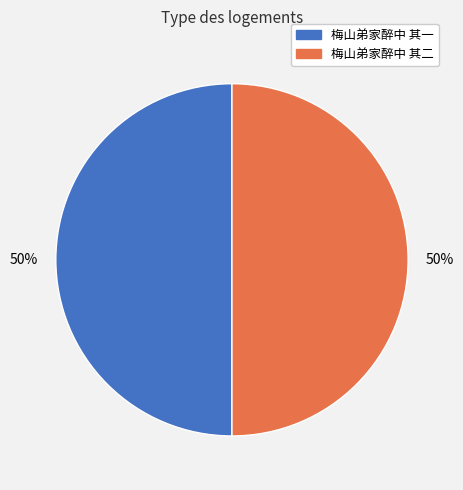

To the nearest percent, what is the combined percentage of 梅山弟家醉中 其一 and 梅山弟家醉中 其二?

100%